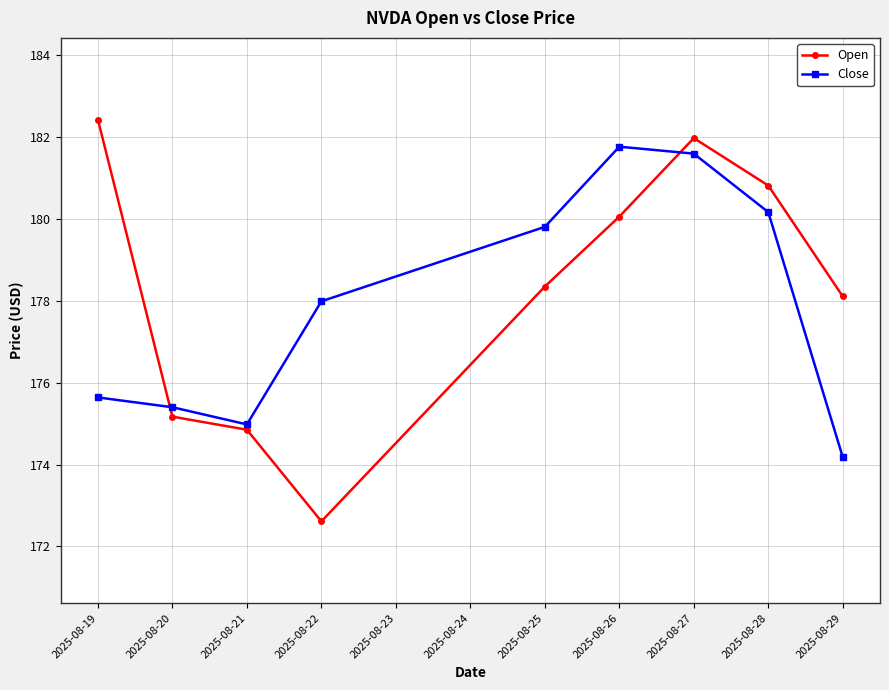

Does the chart have visible grid lines?

Yes